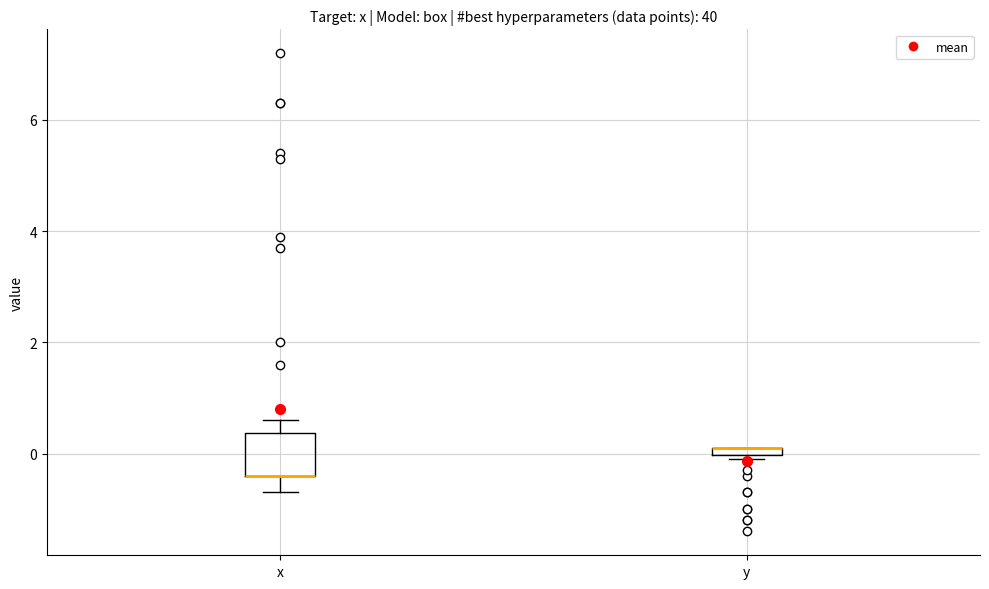

Which box is the tallest, from its lower edge to its upper edge?

x